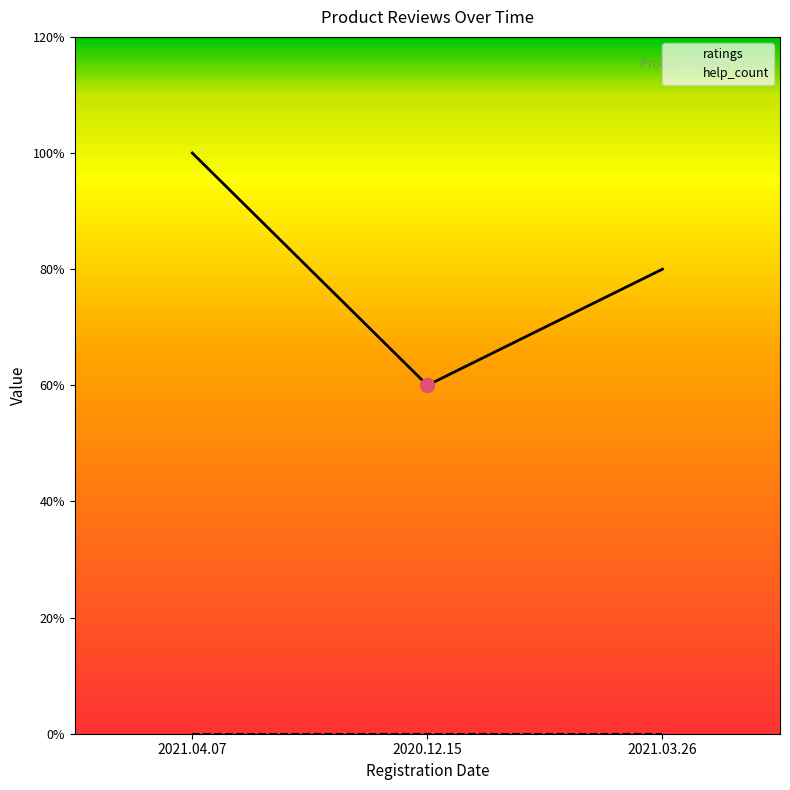

Which series changed the most between 2021.03.26 and 2021.04.07?

ratings